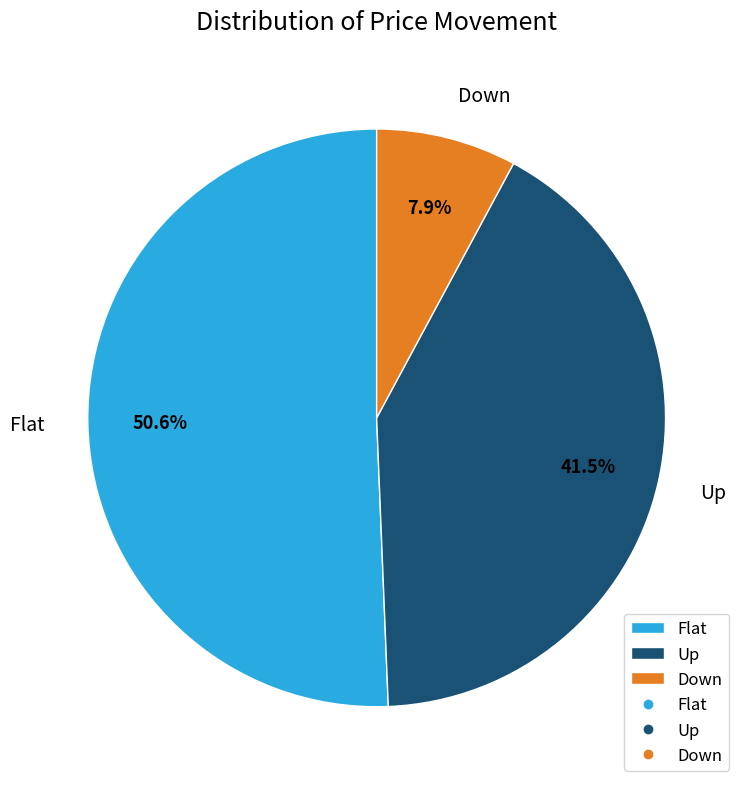

To the nearest percent, what is the difference between the largest and smallest slice percentages?

43%